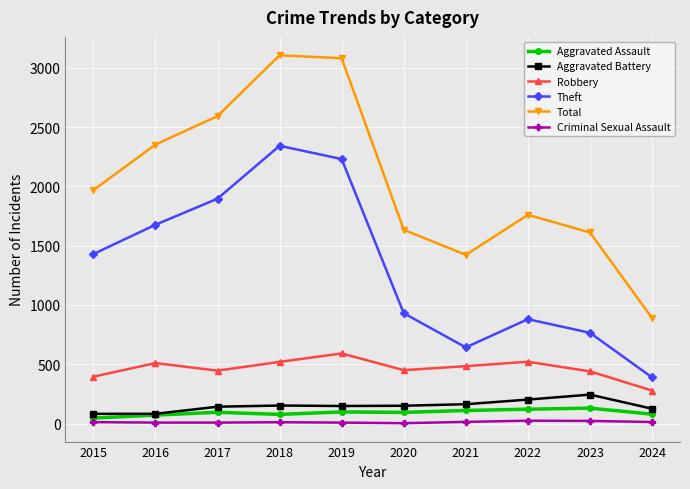

True or false: Theft and Aggravated Battery intersect in this chart.

False